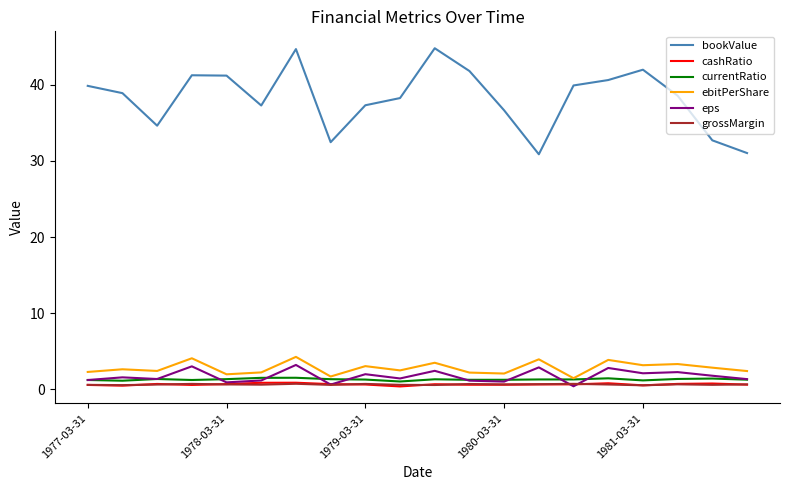

Which series has the largest total across all categories?

bookValue